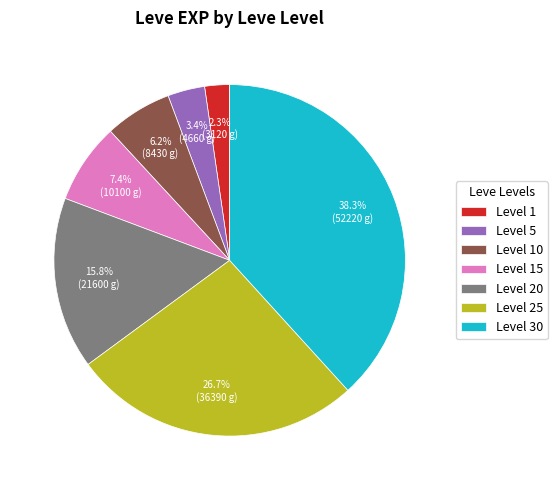

What is the smallest slice in the pie chart?

Level 1